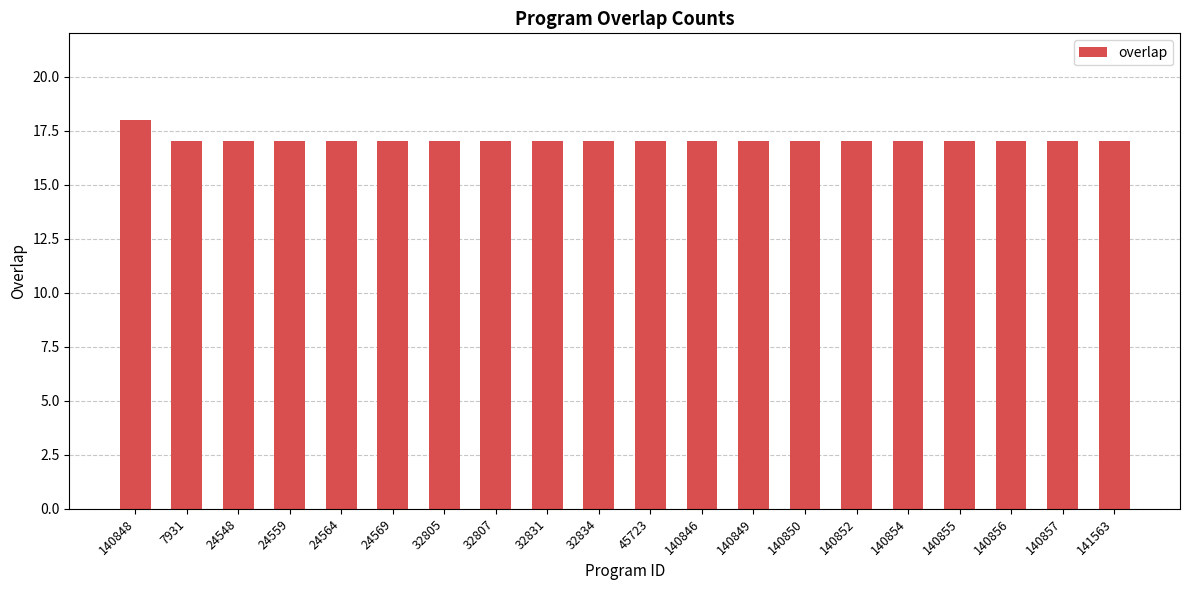

What is the ratio of the value at 141563 to the value at 140848?

0.9